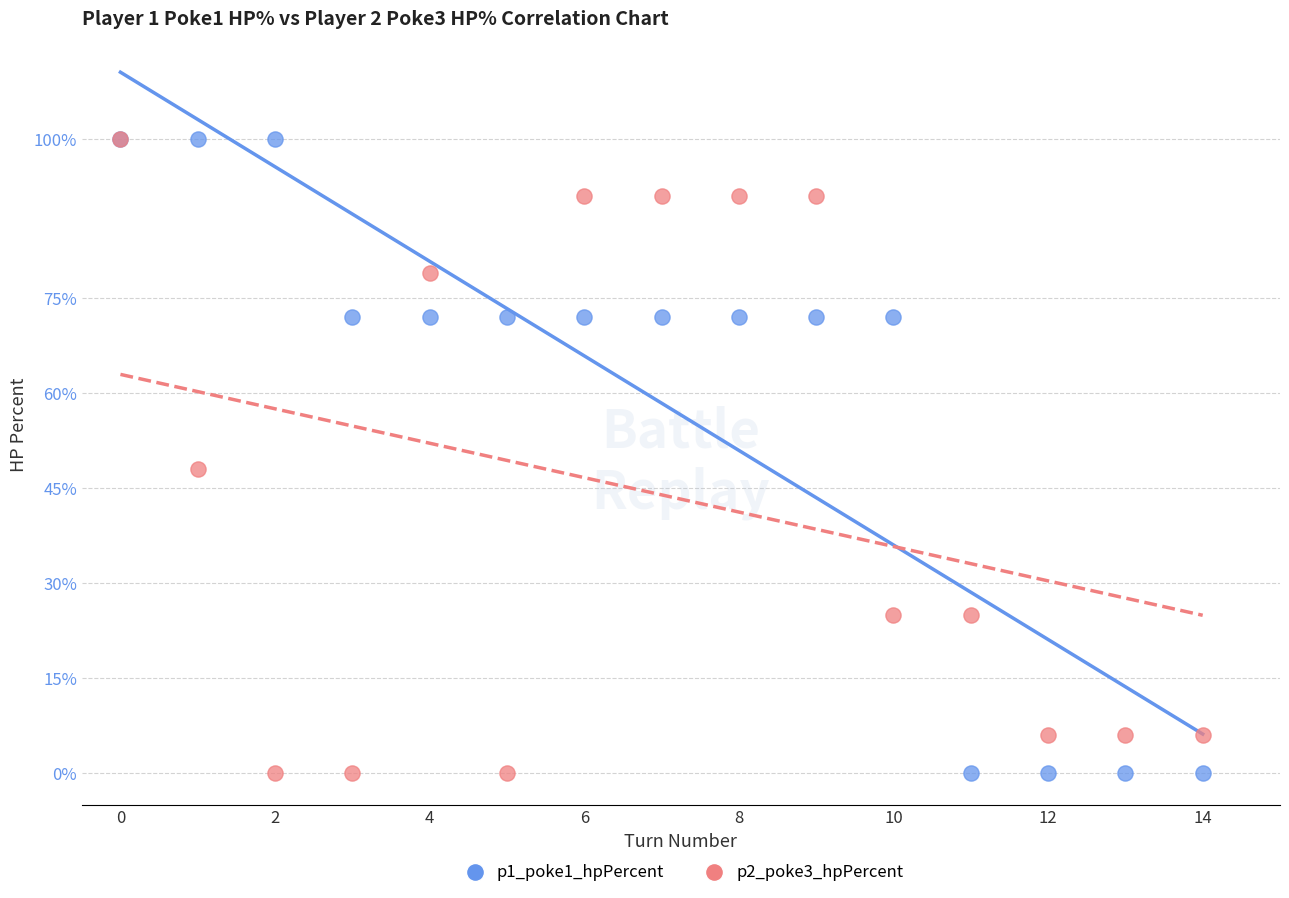

Across all series, what Y value is closest to 50?

48